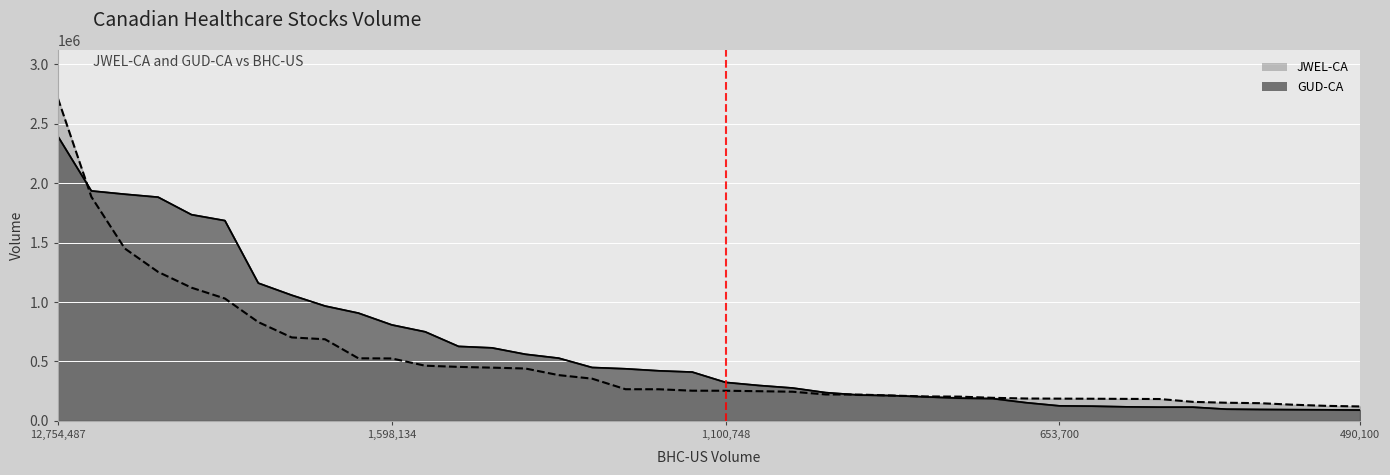

Which label corresponds to the largest value in the chart?

12,754,487